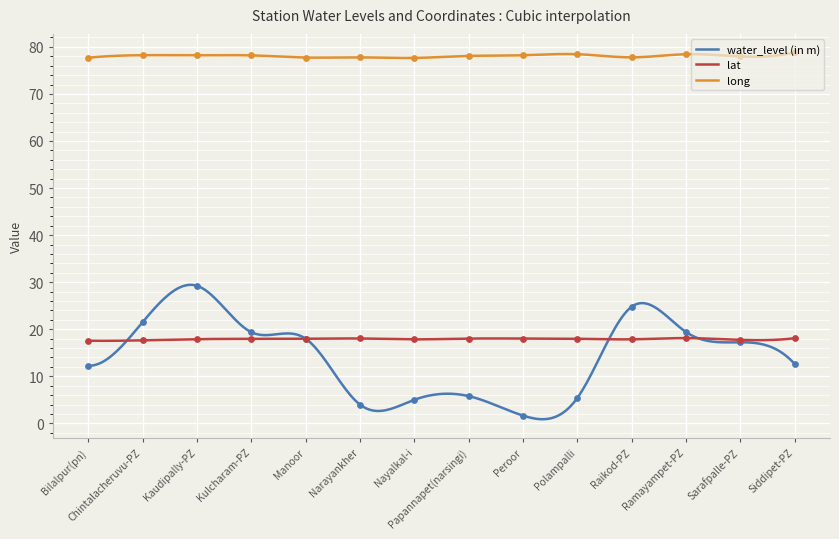

Which series has the widest spread of values?

water_level (in m)